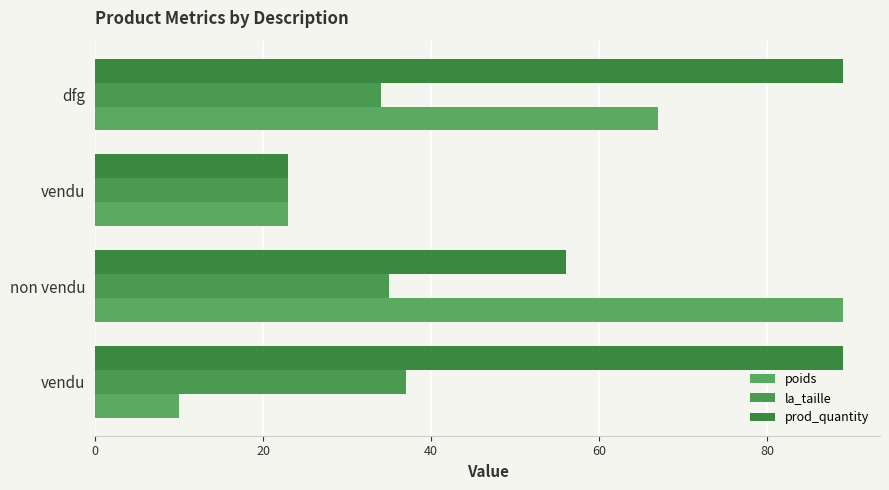

At which category is the sum across all series the highest?

dfg